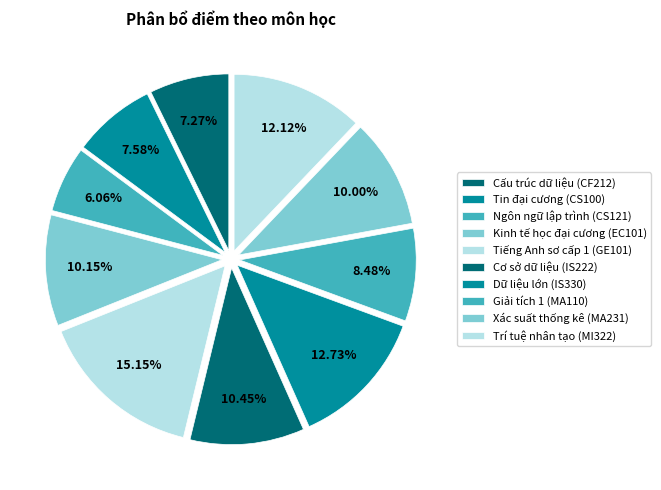

Does any single category account for the majority?

No